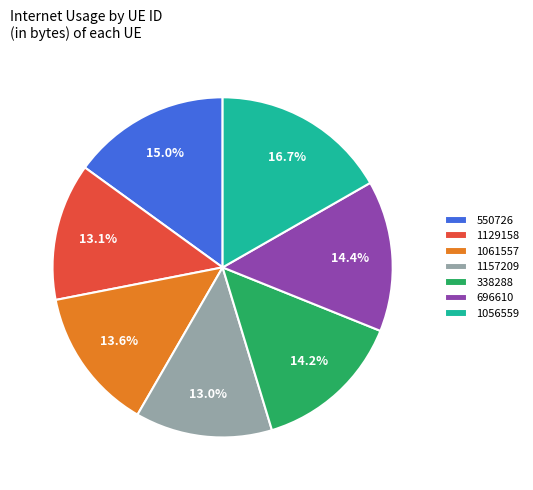

What is the total percentage of 338288 and 1129158?

27.3%